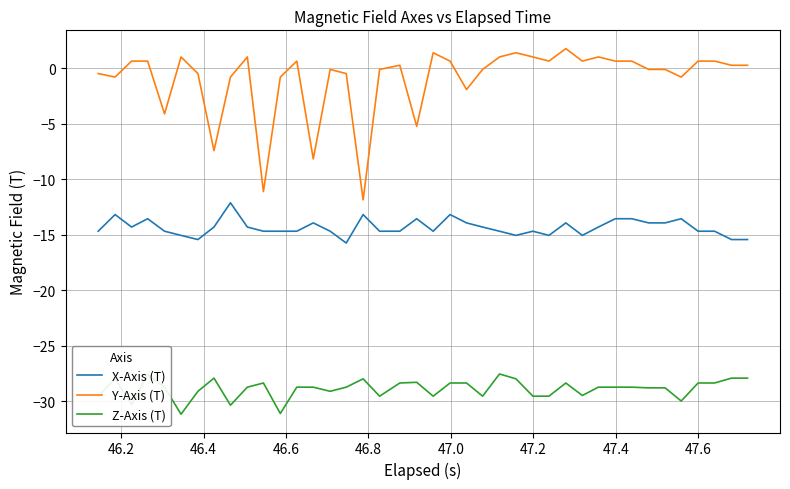

What is the difference between the maximum and minimum values in the Z-Axis (T) series?

3.6